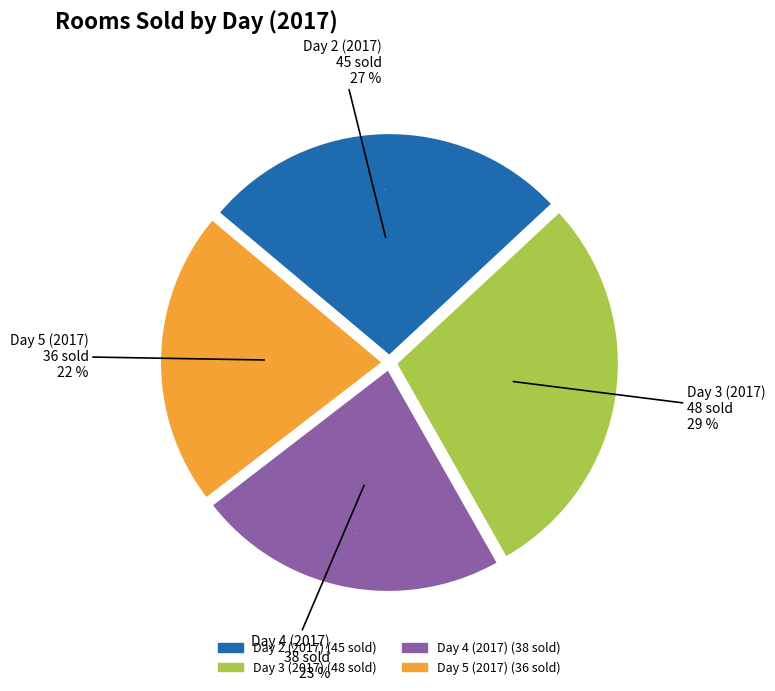

To the nearest percent, what percentage of the pie is Day 3 (2017)?

29%